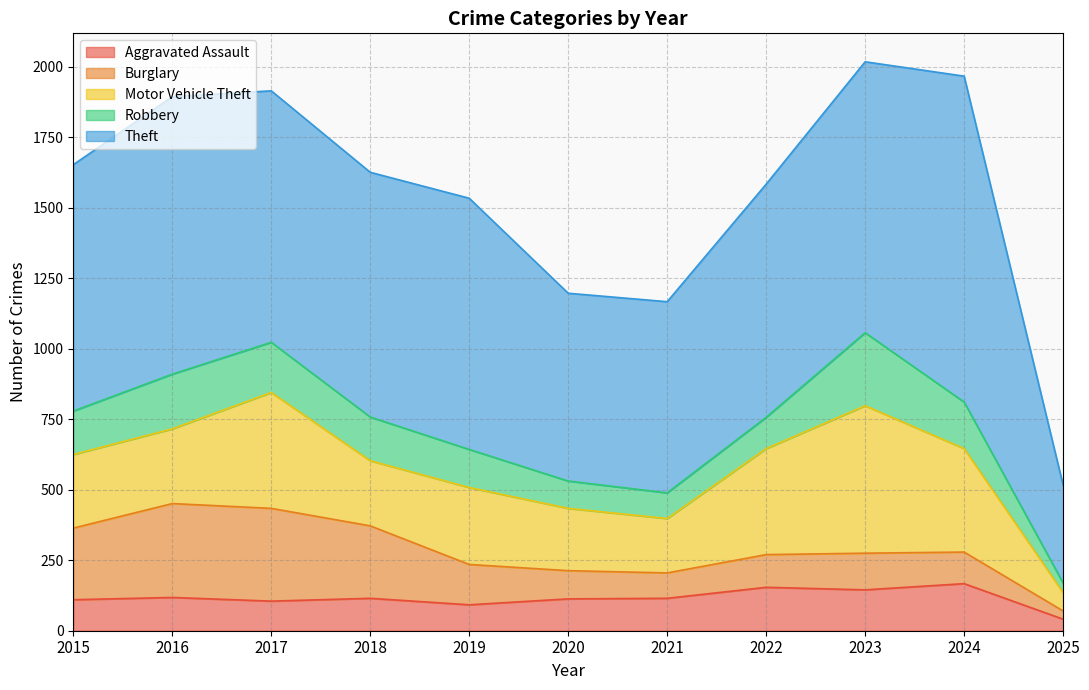

Rank the series at 2023 from highest to lowest value.

Theft, Motor Vehicle Theft, Robbery, Aggravated Assault, Burglary